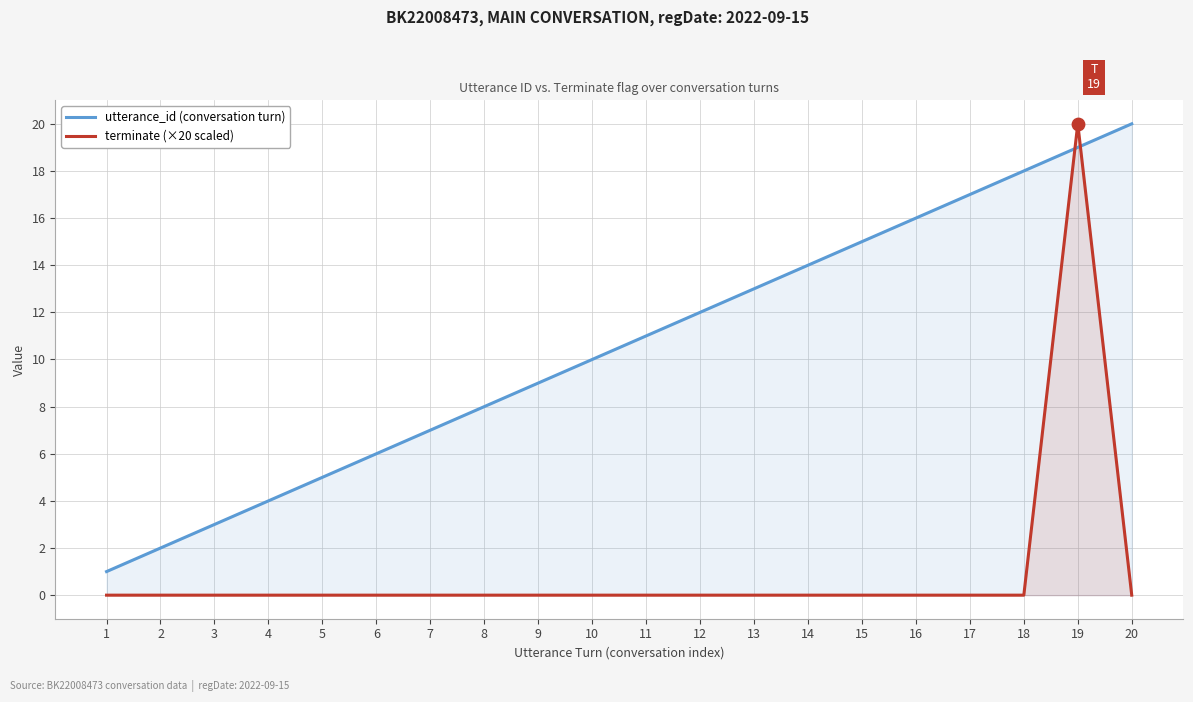

Is the value of terminate (×20 scaled) at 4 greater than the value of utterance_id (conversation turn) at 8?

No